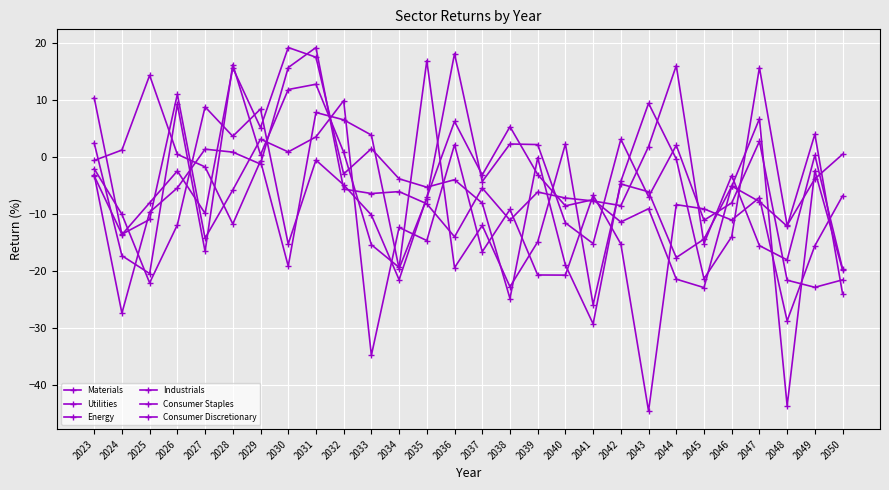

What is the difference between the maximum and minimum values in the Utilities series?

60.6